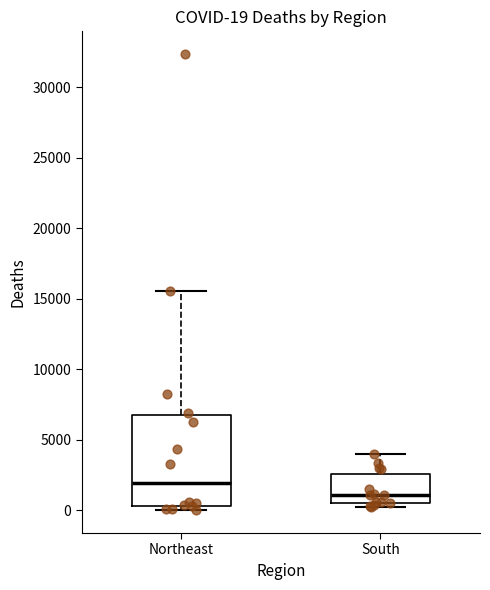

Comparing the boxes themselves (not the whiskers), which one is the tallest?

Northeast